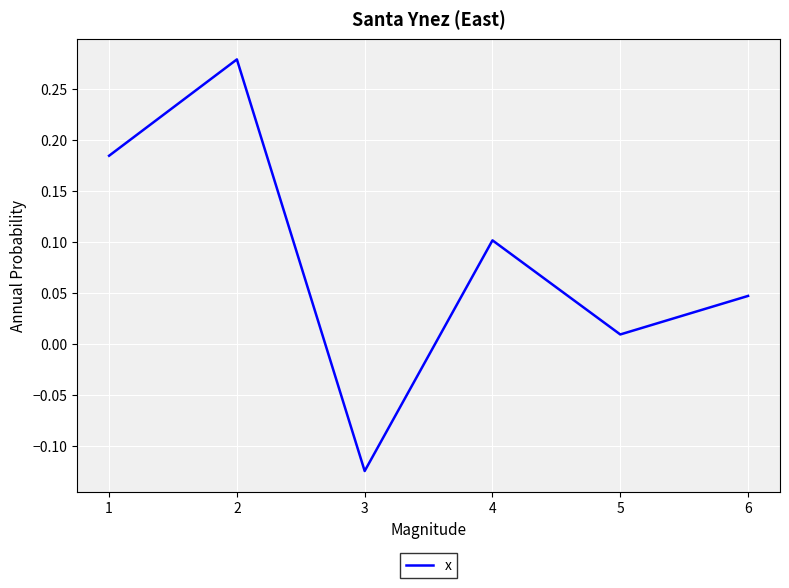

Does the chart display data point markers on the line(s)?

No